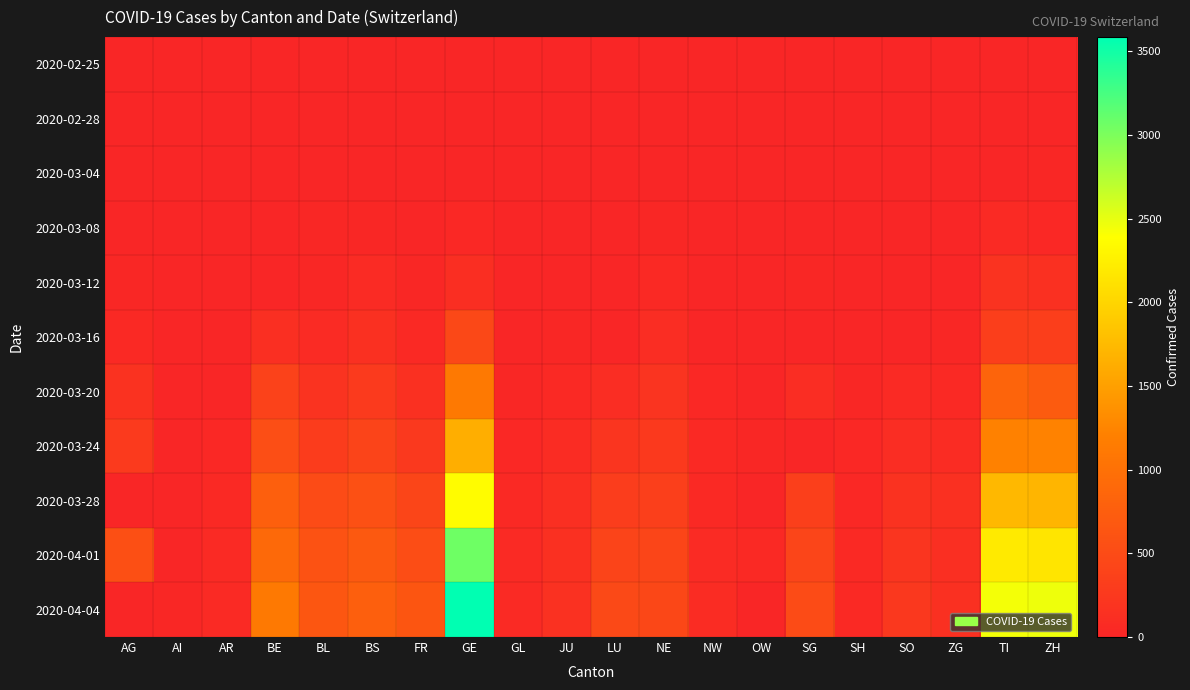

At how many categories does at least one series exceed 310?

11